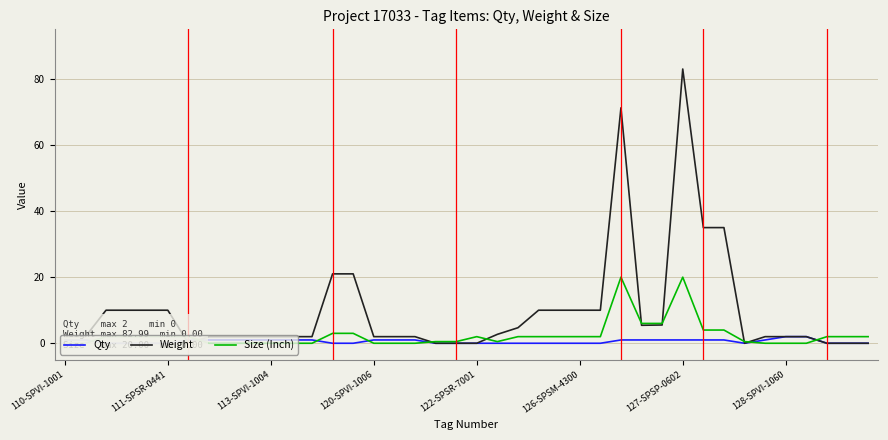

How many lines are shown in the chart?

3